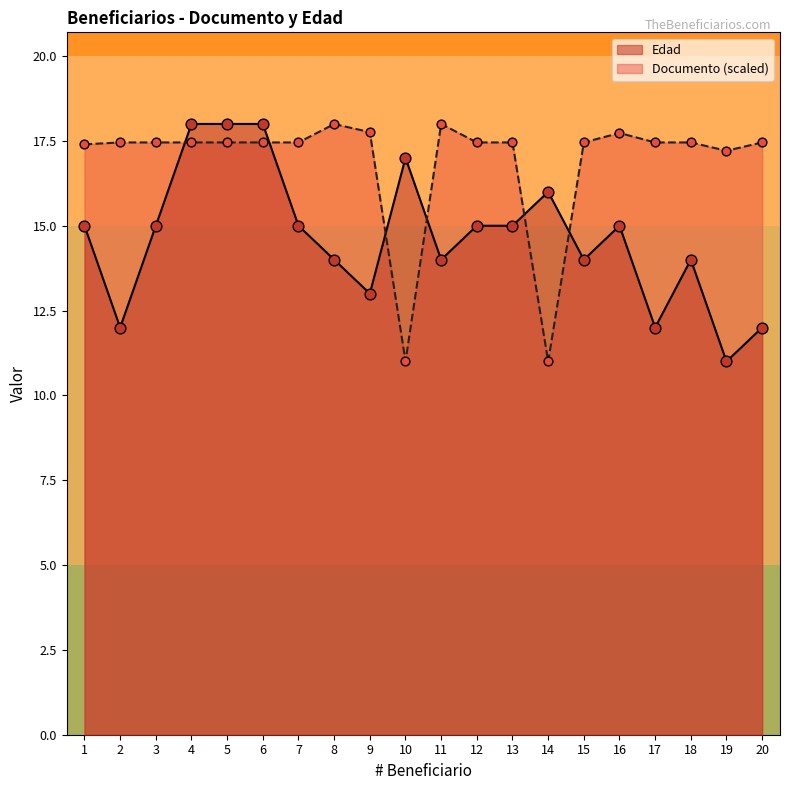

What is the total value across all series at 12?

32.5